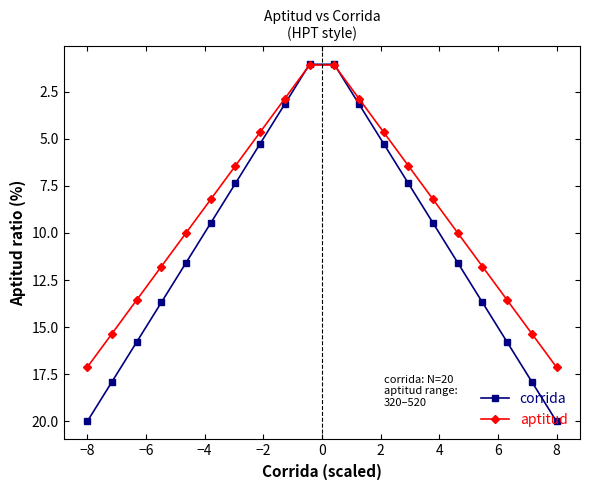

True or false: aptitud has more than 1 interior local peaks.

False